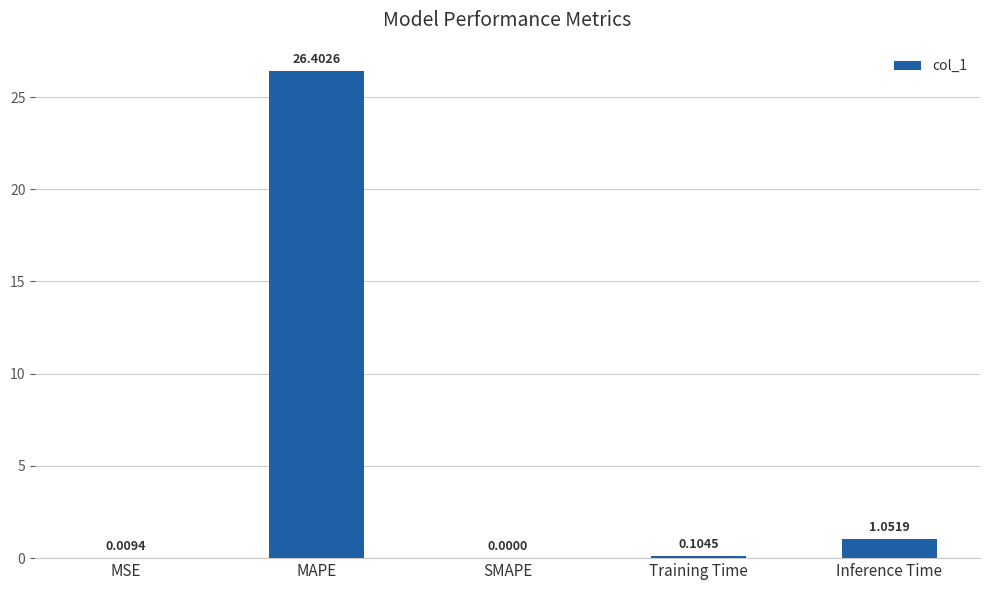

At which label is the value closest to 13?

Inference Time